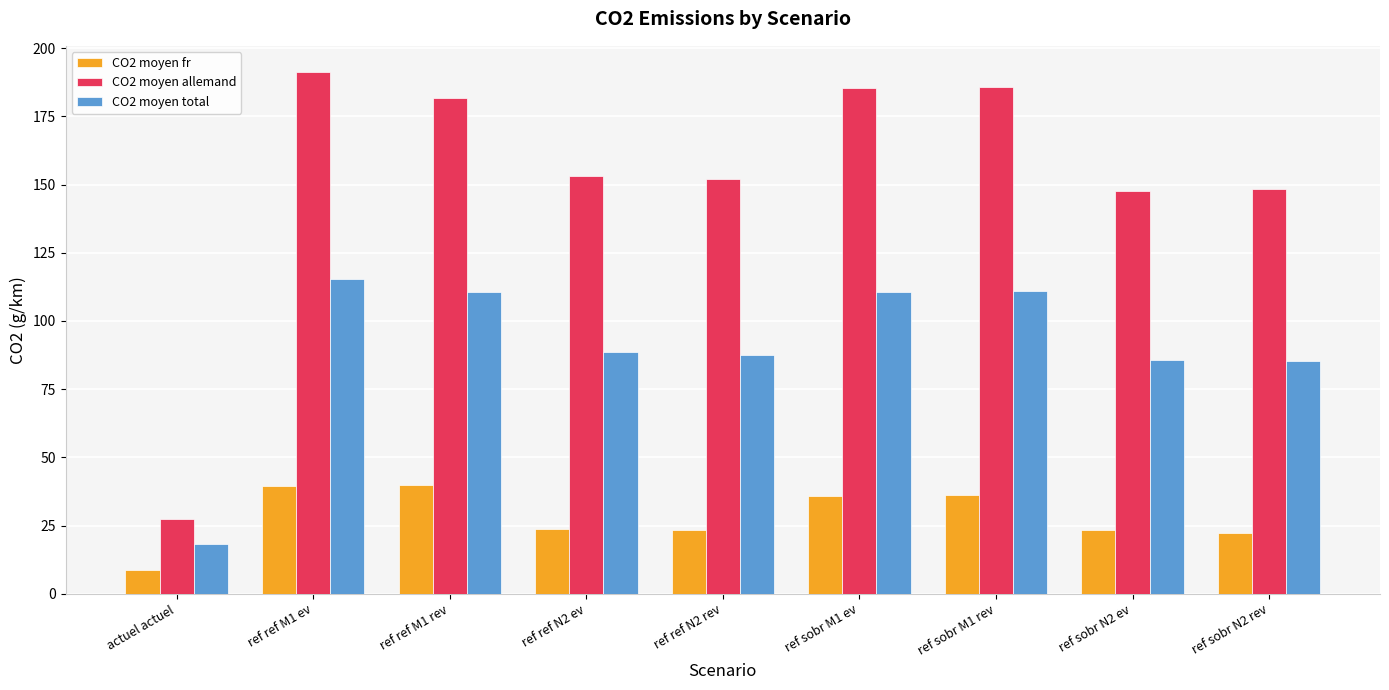

How many values in the CO2 moyen allemand series are below 153?

4